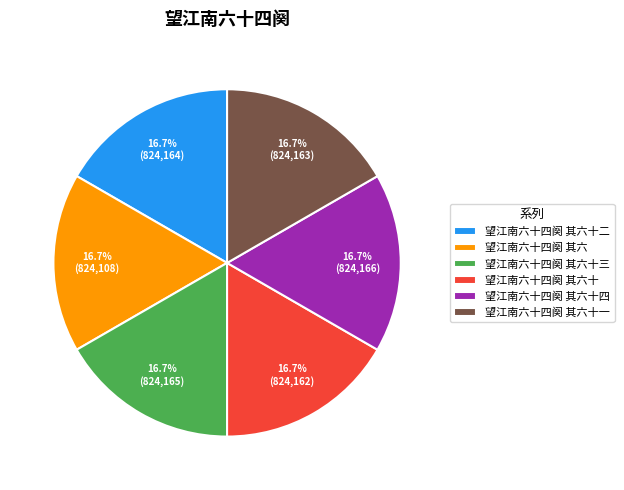

Does 望江南六十四阕 其六十二 represent more than half of the total?

No